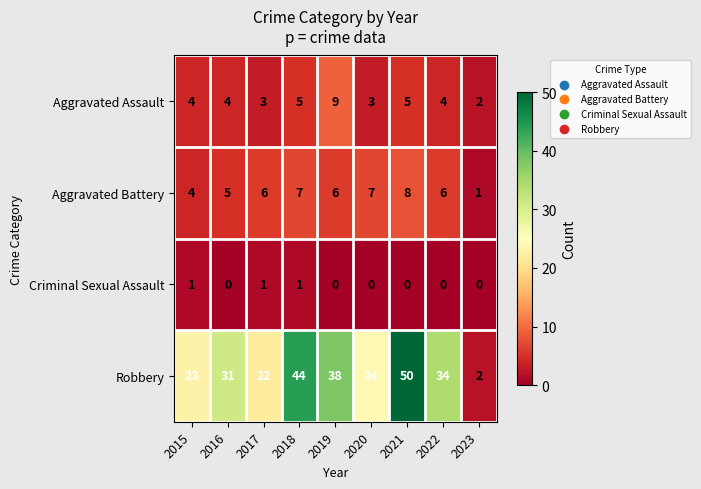

What is the sum of the Aggravated Assault values at 2015 and 2022?

8